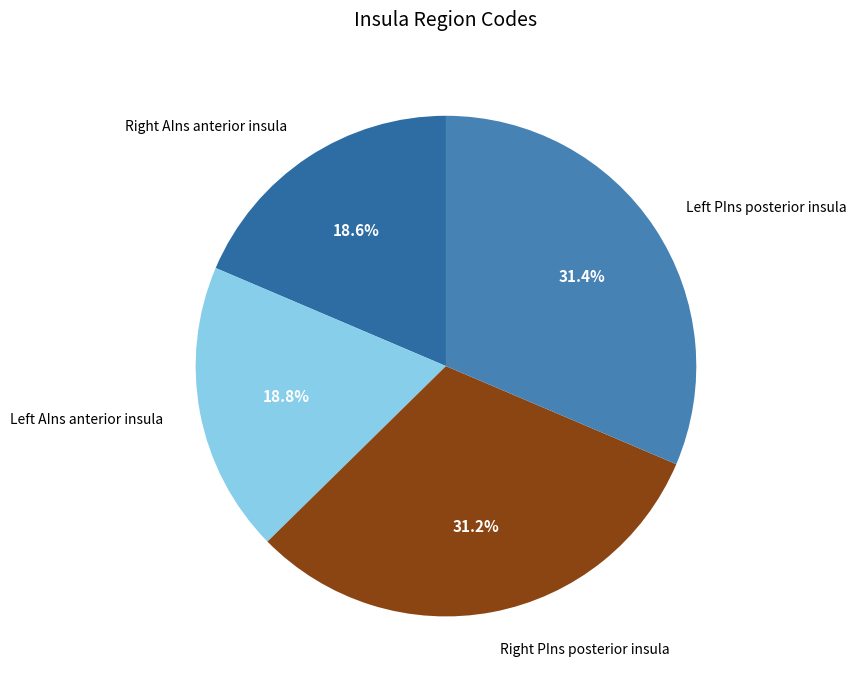

Is there a majority slice in this chart?

No